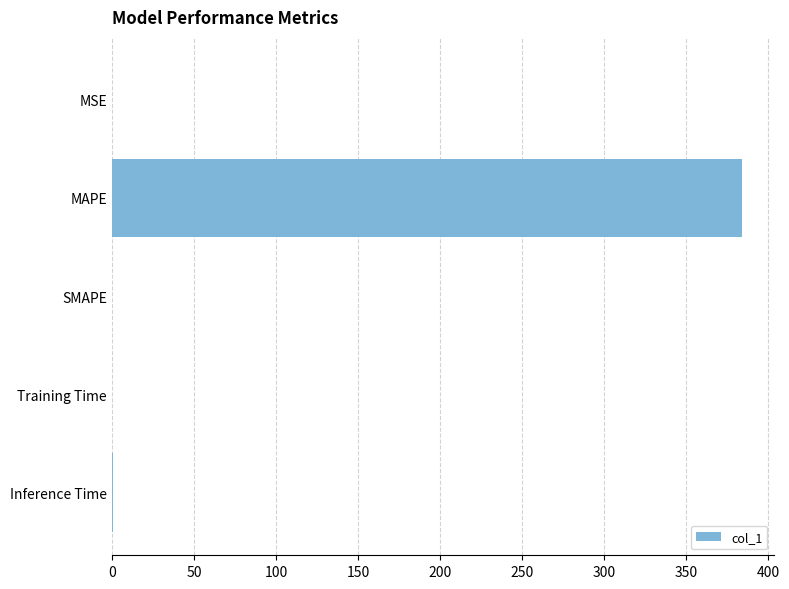

Does the chart contain stacked bars?

No